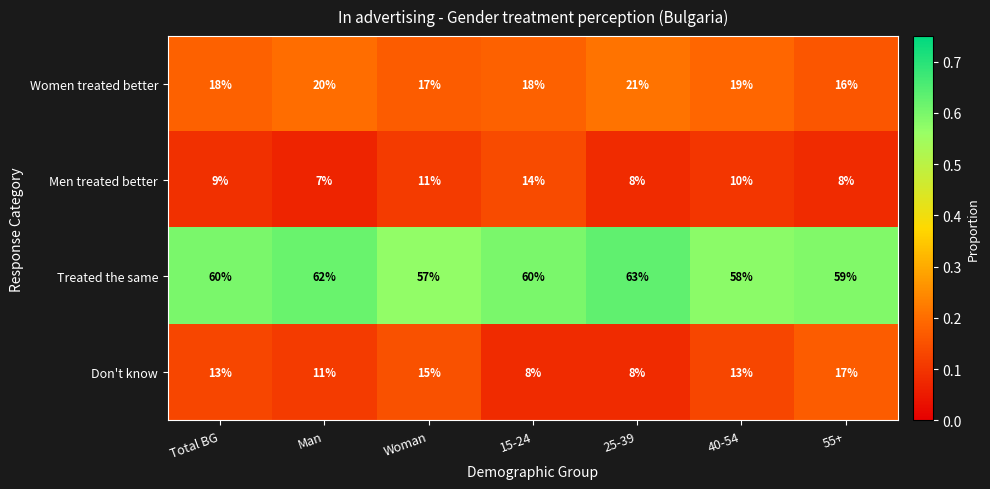

What is the average value of the Don't know series?

12